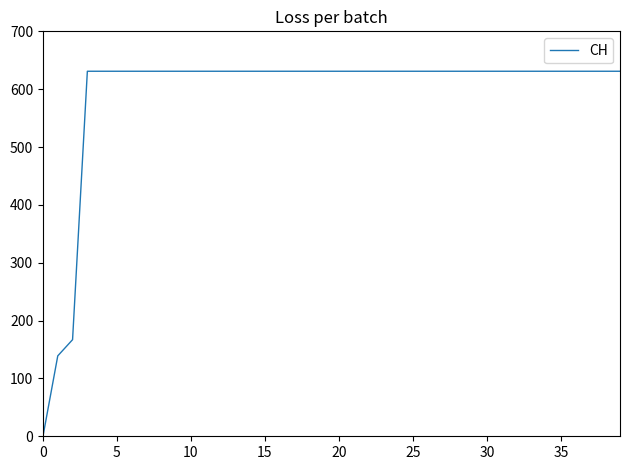

Reading left to right, what are all the values shown in this chart?

0	139	167	631	631	631	631	631	631	631	631	631	631	631	631	631	631	631	631	631	631	631	631	631	631	631	631	631	631	631	631	631	631	631	631	631	631	631	631	631